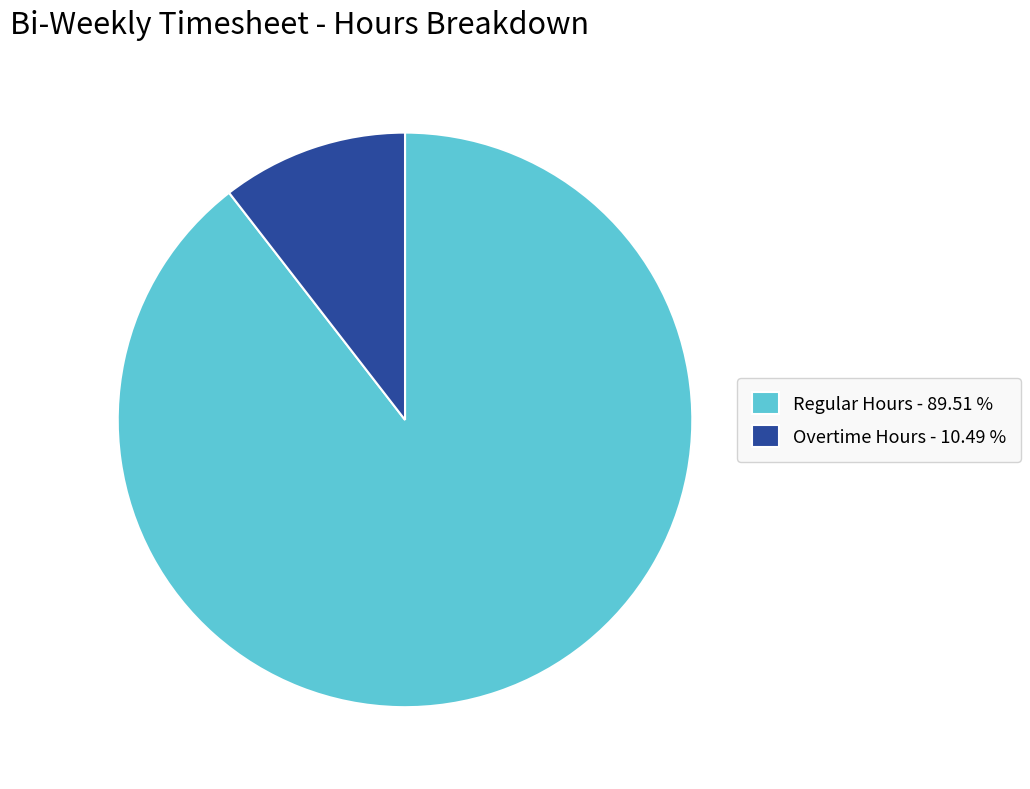

Does any single category account for the majority?

Yes